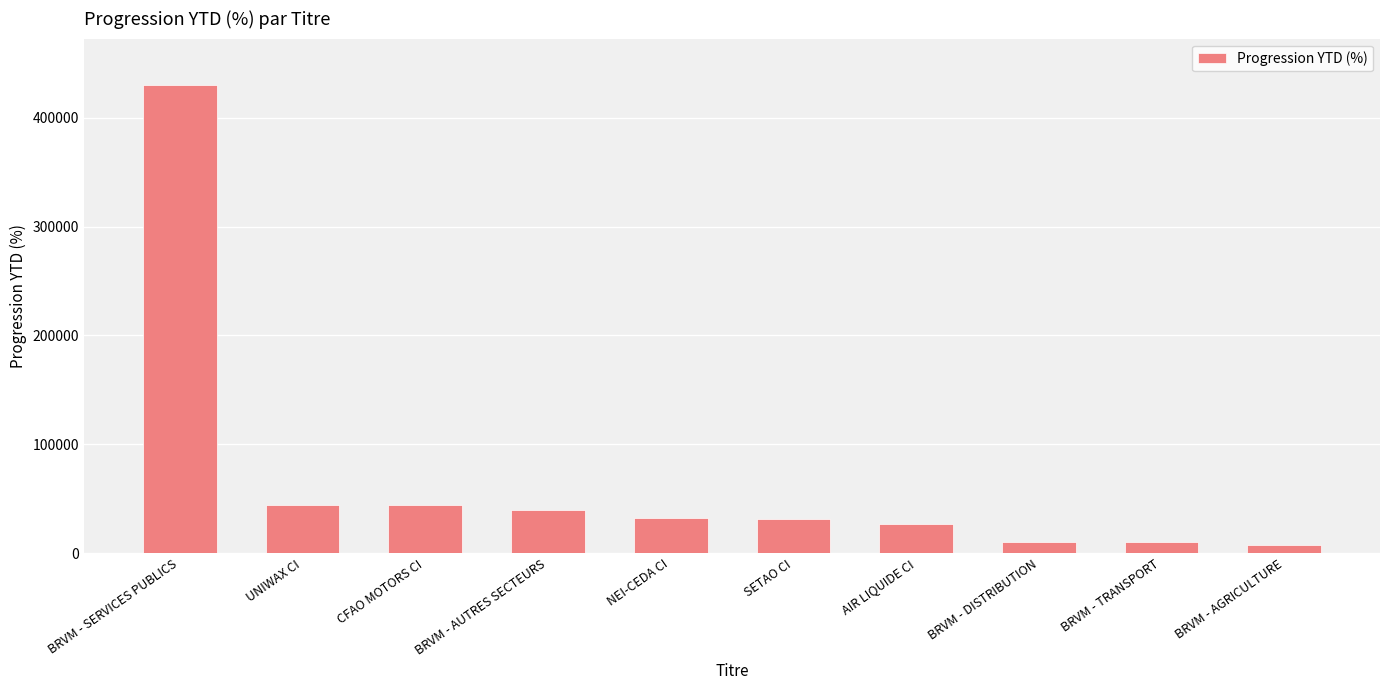

True or false: the data shows 10228.8 at BRVM - TRANSPORT.

True